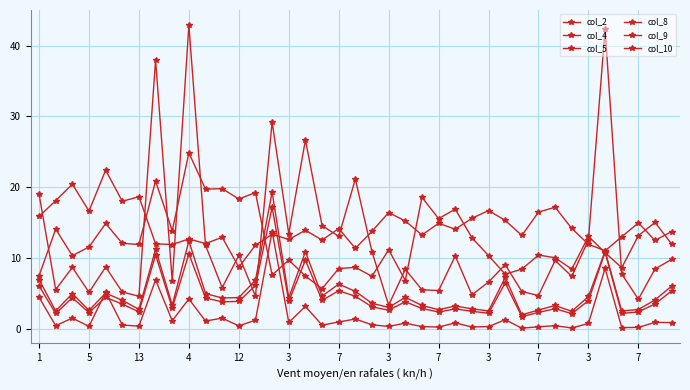

How many data points does each series have?

39